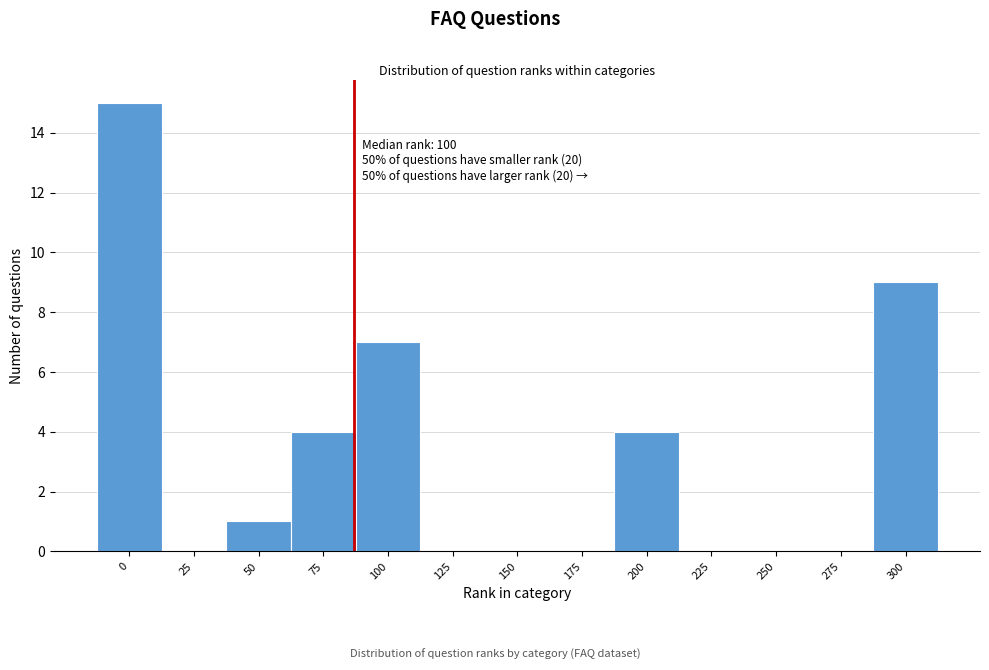

Reading left to right, list all the values displayed in this chart.

0=15	25=0	50=1	75=4	100=7	125=0	150=0	175=0	200=4	225=0	250=0	275=0	300=9